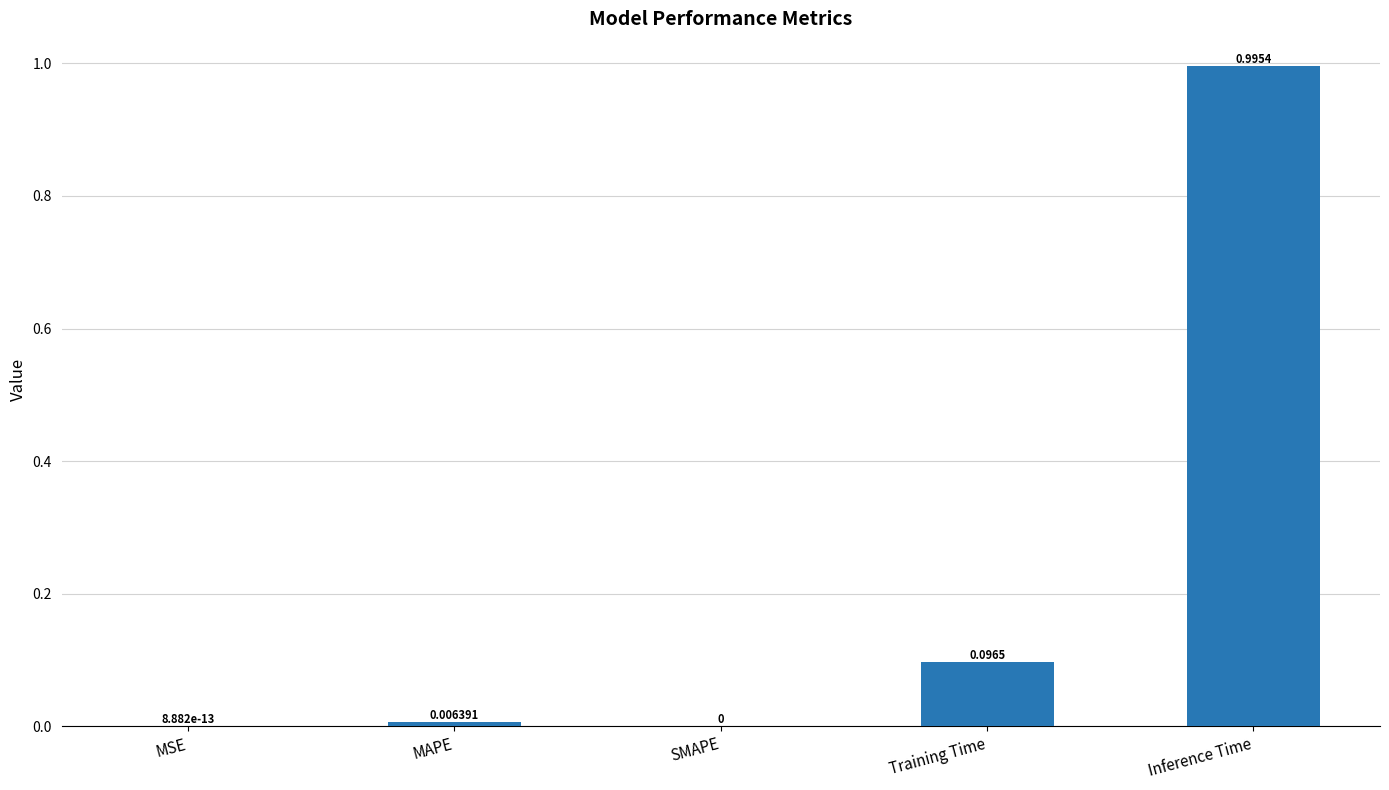

Which label corresponds to the largest value in the chart?

Inference Time